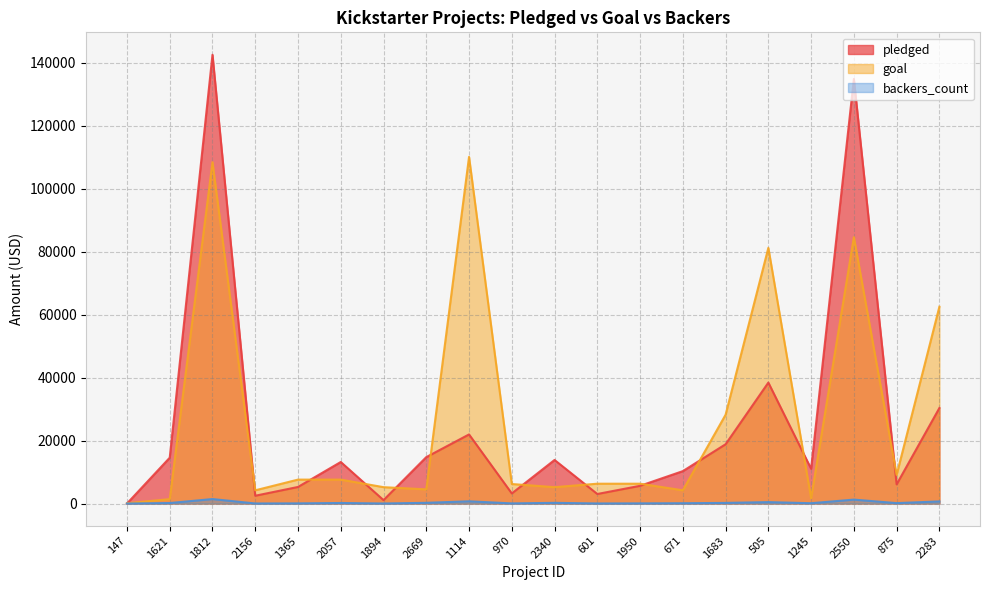

What is the label of the 19th point from the right?

1621